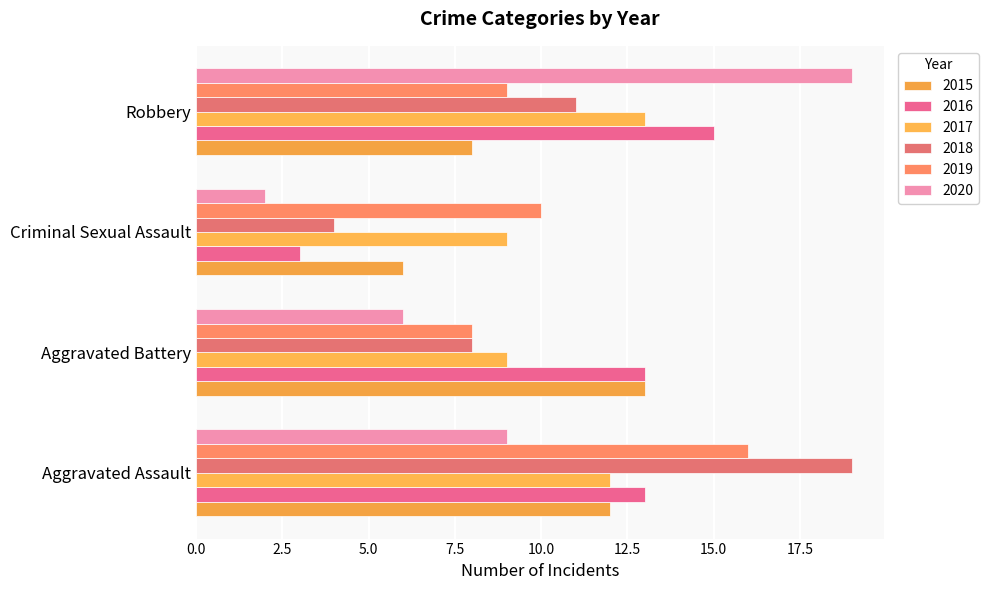

How many categories are shown in the chart?

4